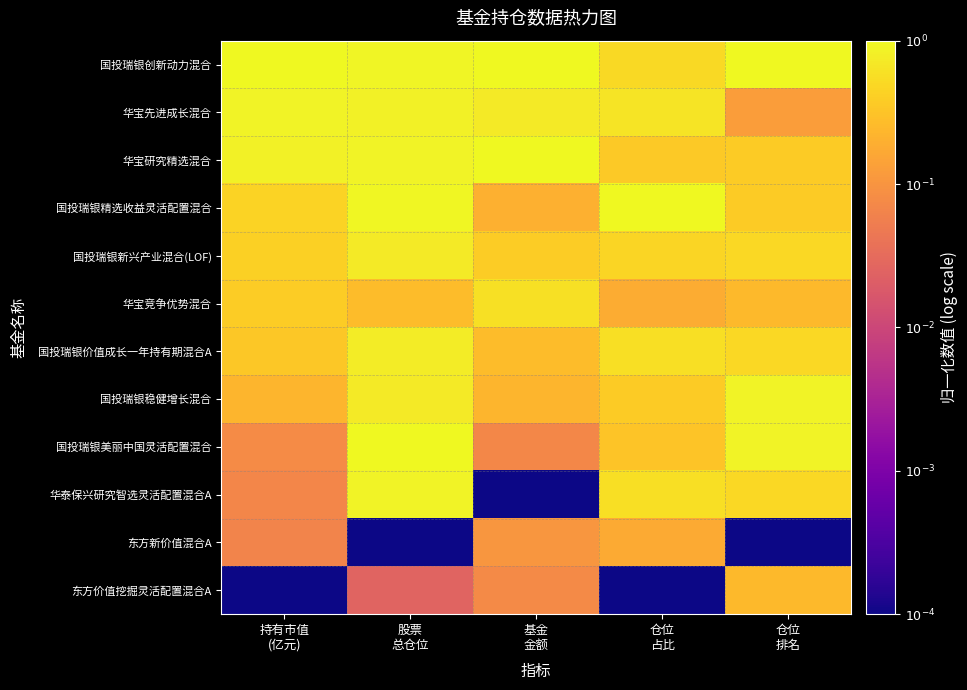

Reading left to right, extract all data points from this chart.

国投瑞银创新动力混合: 持有市值
(亿元)=0.0	股票
总仓位=-0.0	基金
金额=-0.0	仓位
占比=-0.3	仓位
排名=0.0
华宝先进成长混合: 持有市值
(亿元)=-0.1	股票
总仓位=-0.1	基金
金额=-0.1	仓位
占比=-0.2	仓位
排名=-0.9
华宝研究精选混合: 持有市值
(亿元)=-0.1	股票
总仓位=-0.1	基金
金额=0.0	仓位
占比=-0.4	仓位
排名=-0.4
国投瑞银精选收益灵活配置混合: 持有市值
(亿元)=-0.4	股票
总仓位=-0.0	基金
金额=-0.7	仓位
占比=0.0	仓位
排名=-0.4
国投瑞银新兴产业混合(LOF): 持有市值
(亿元)=-0.4	股票
总仓位=-0.1	基金
金额=-0.4	仓位
占比=-0.3	仓位
排名=-0.3
华宝竞争优势混合: 持有市值
(亿元)=-0.4	股票
总仓位=-0.6	基金
金额=-0.2	仓位
占比=-0.7	仓位
排名=-0.6
国投瑞银价值成长一年持有期混合A: 持有市值
(亿元)=-0.5	股票
总仓位=-0.1	基金
金额=-0.6	仓位
占比=-0.2	仓位
排名=-0.3
国投瑞银稳健增长混合: 持有市值
(亿元)=-0.6	股票
总仓位=-0.1	基金
金额=-0.6	仓位
占比=-0.4	仓位
排名=-0.1
国投瑞银美丽中国灵活配置混合: 持有市值
(亿元)=-1.1	股票
总仓位=0.0	基金
金额=-1.2	仓位
占比=-0.5	仓位
排名=-0.1
华泰保兴研究智选灵活配置混合A: 持有市值
(亿元)=-1.2	股票
总仓位=-0.0	基金
金额=-4.0	仓位
占比=-0.2	仓位
排名=-0.3
东方新价值混合A: 持有市值
(亿元)=-1.2	股票
总仓位=-4.0	基金
金额=-1.0	仓位
占比=-0.8	仓位
排名=-4.0
东方价值挖掘灵活配置混合A: 持有市值
(亿元)=-4.0	股票
总仓位=-1.6	基金
金额=-1.1	仓位
占比=-4.0	仓位
排名=-0.6